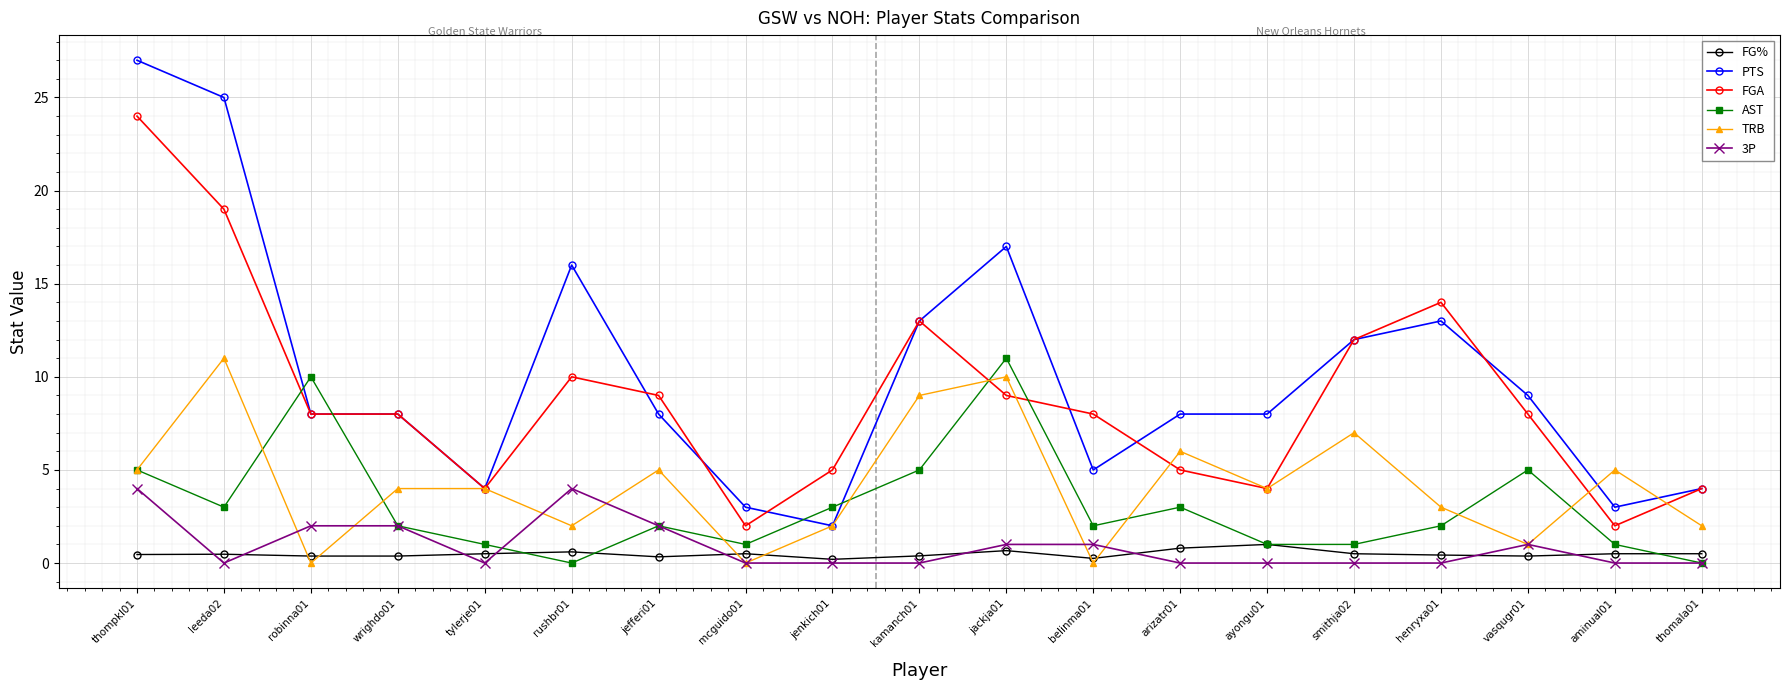

What are all the series names shown in the legend?

FG%, PTS, FGA, AST, TRB, 3P